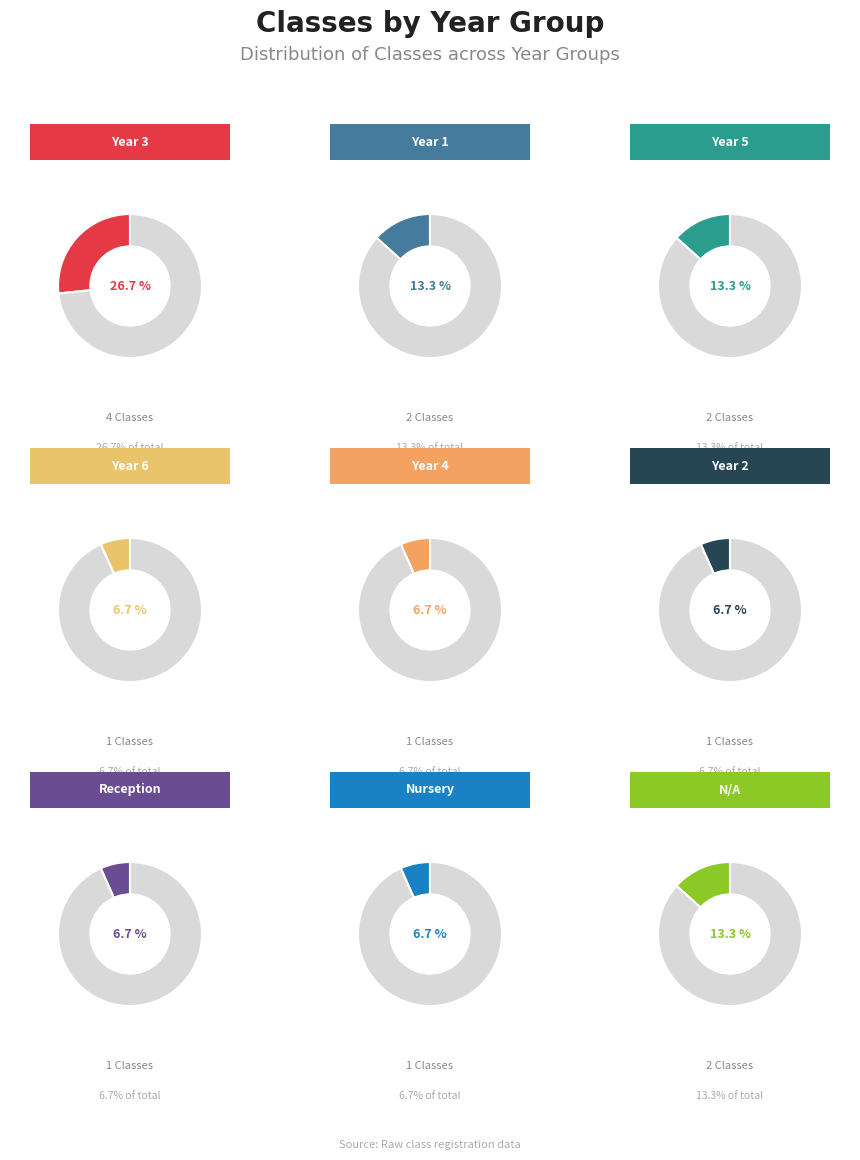

Do Year 1 and Year 3 together represent more than half of the pie?

No